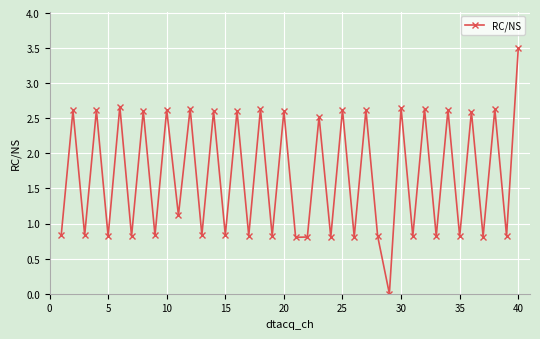

True or false: there are more than 2 points higher than both neighbors.

True